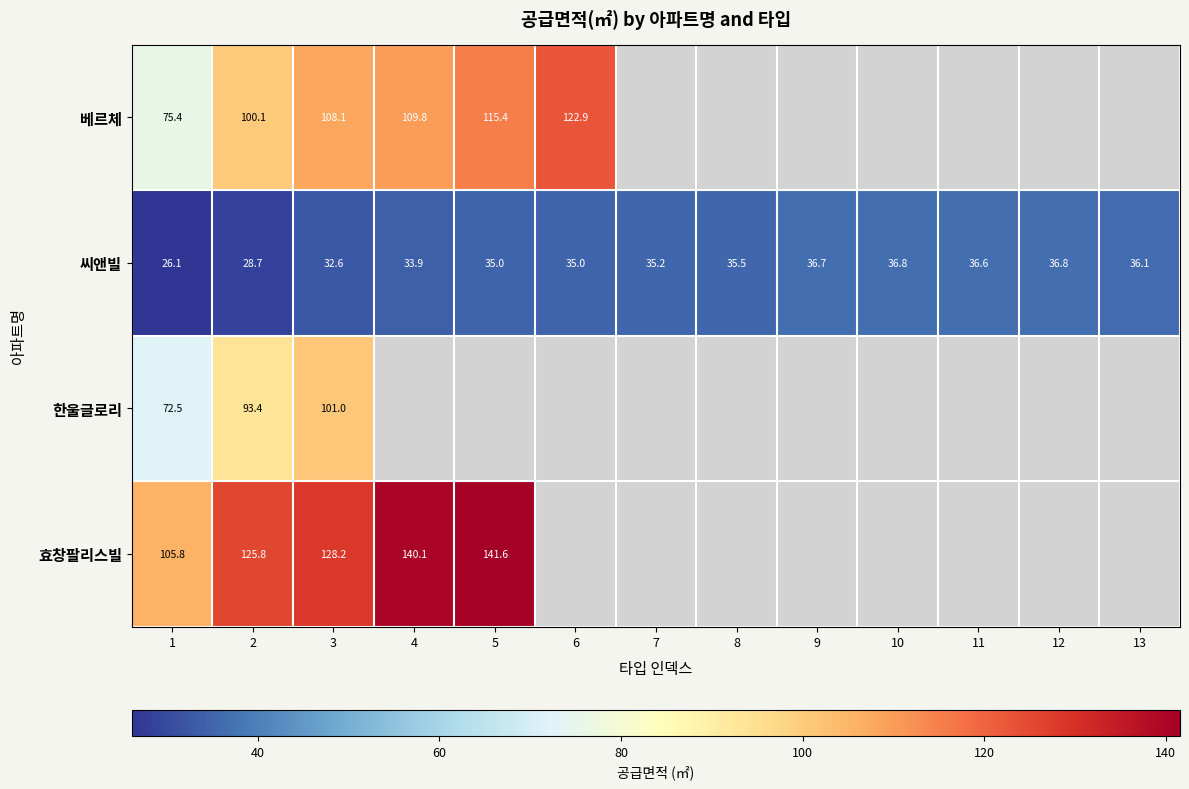

What is the maximum value shown in the chart?

141.6